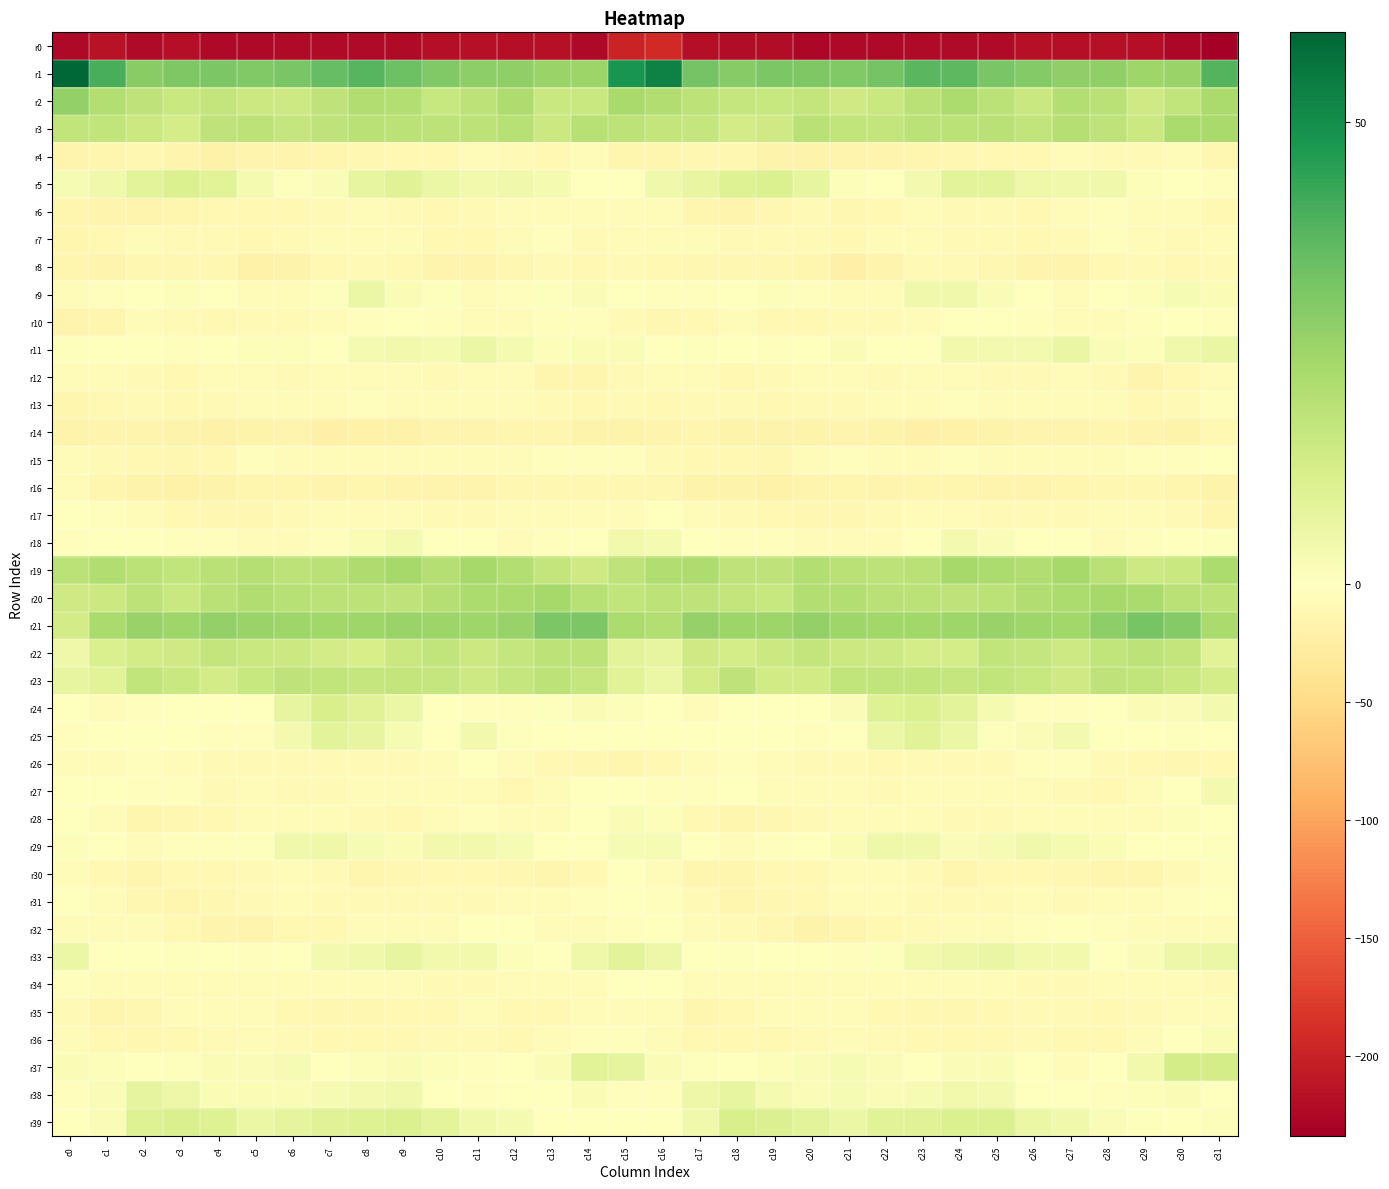

What is the smallest value displayed?

-233.9